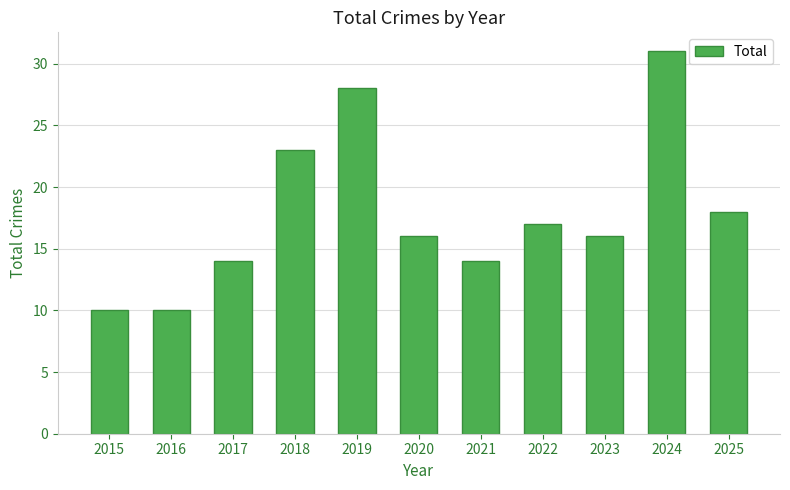

Reading left to right, list all the values displayed in this chart.

2015=10	2016=10	2017=14	2018=23	2019=28	2020=16	2021=14	2022=17	2023=16	2024=31	2025=18